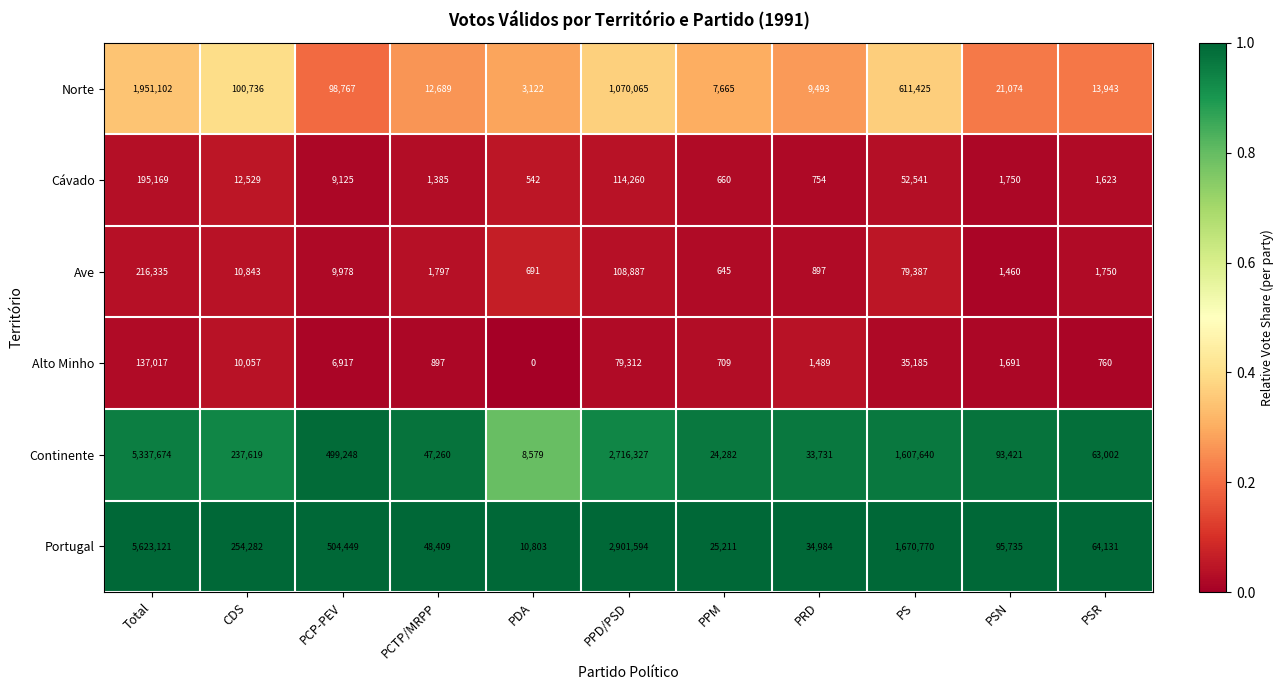

Between PPM and PSR, which series saw the biggest shift?

Portugal